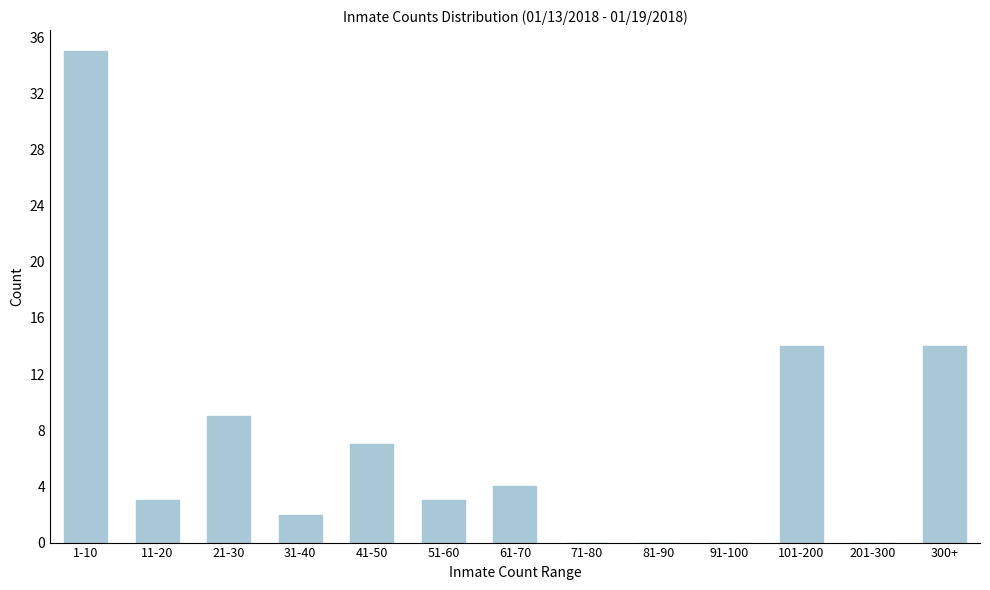

Reading left to right, transcribe all the data shown in this chart.

1-10=35	11-20=3	21-30=9	31-40=2	41-50=7	51-60=3	61-70=4	71-80=0	81-90=0	91-100=0	101-200=14	201-300=0	300+=14